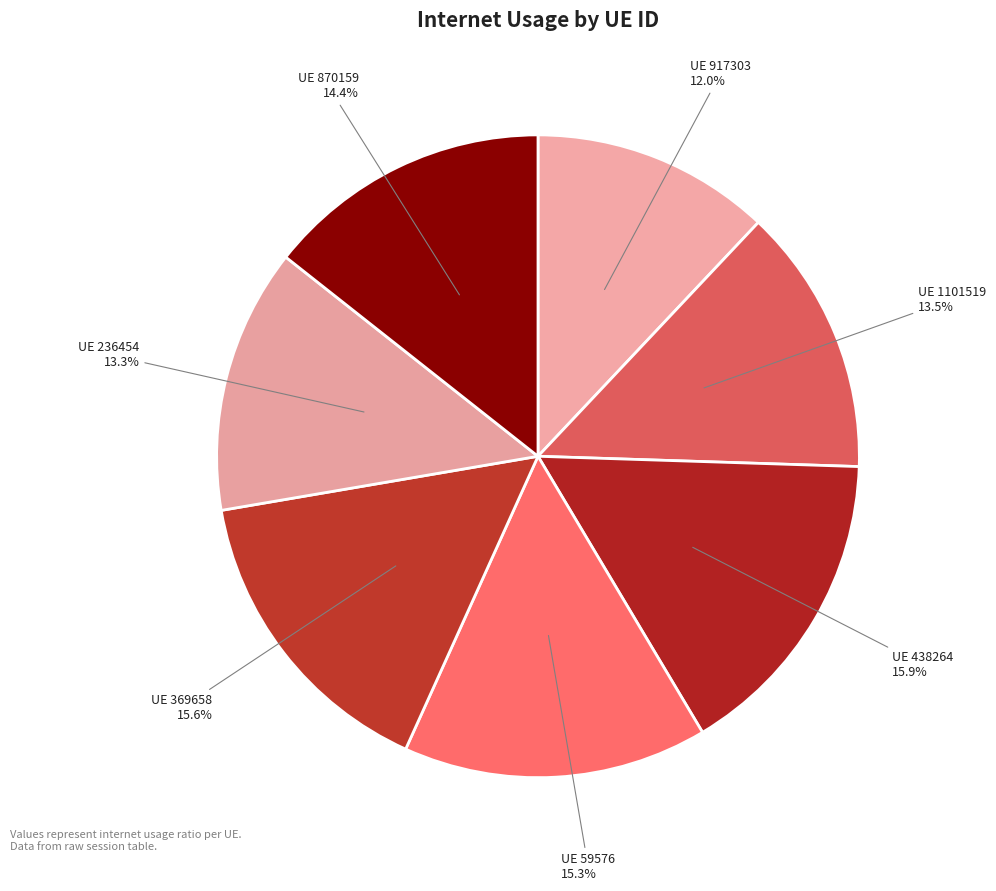

Count the number of slices in the pie.

7